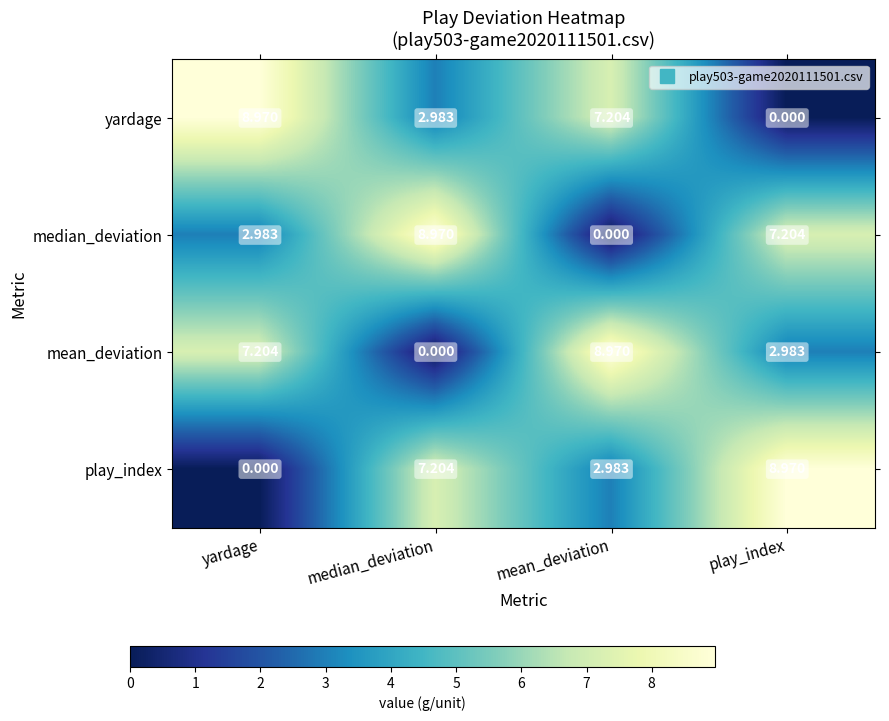

Is the value of median_deviation at mean_deviation greater than the value of play_index at play_index?

No